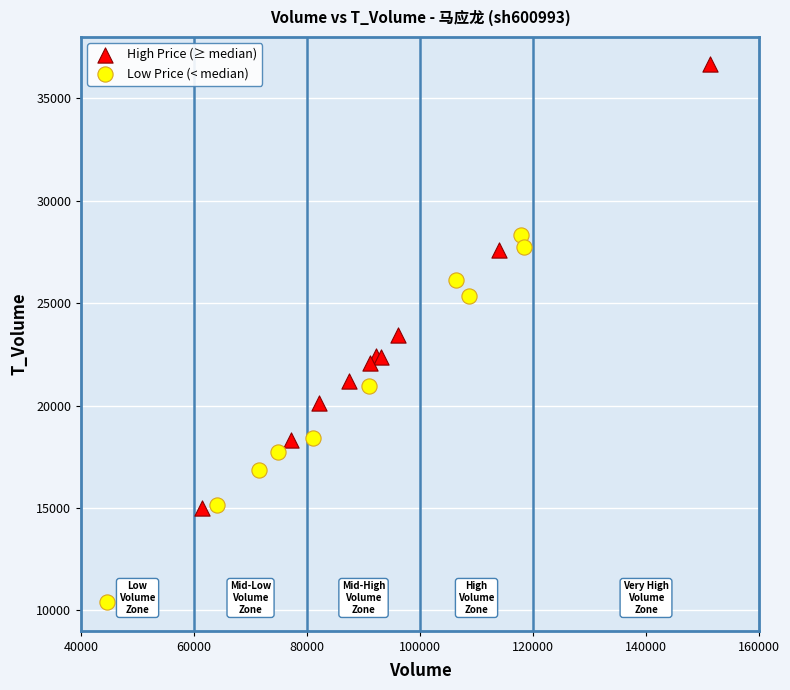

Which series has the largest Y range (max minus min)?

High Price (≥ median)